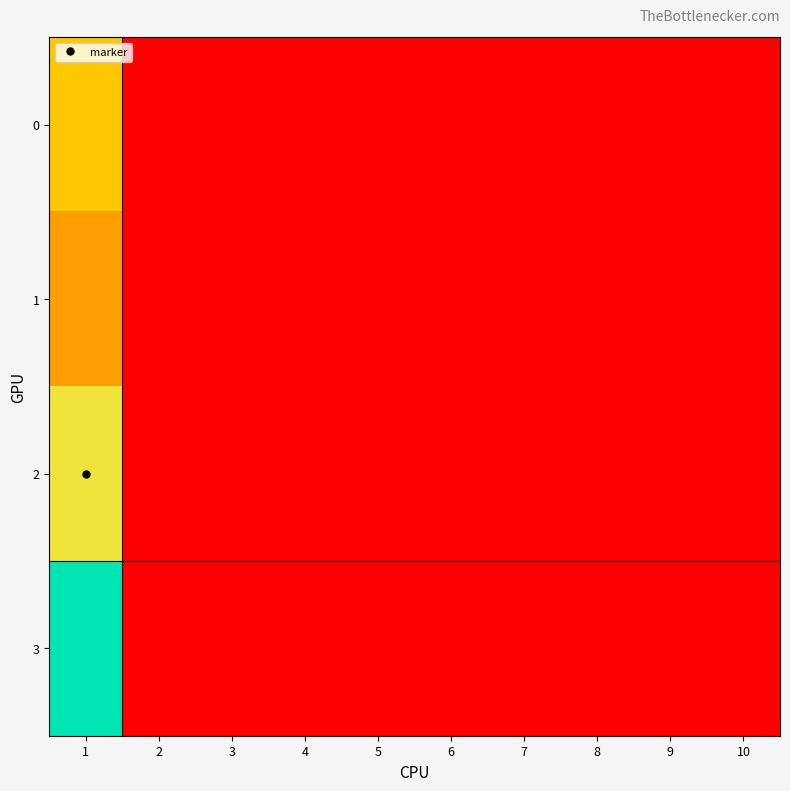

How many categories are shown in the chart?

10